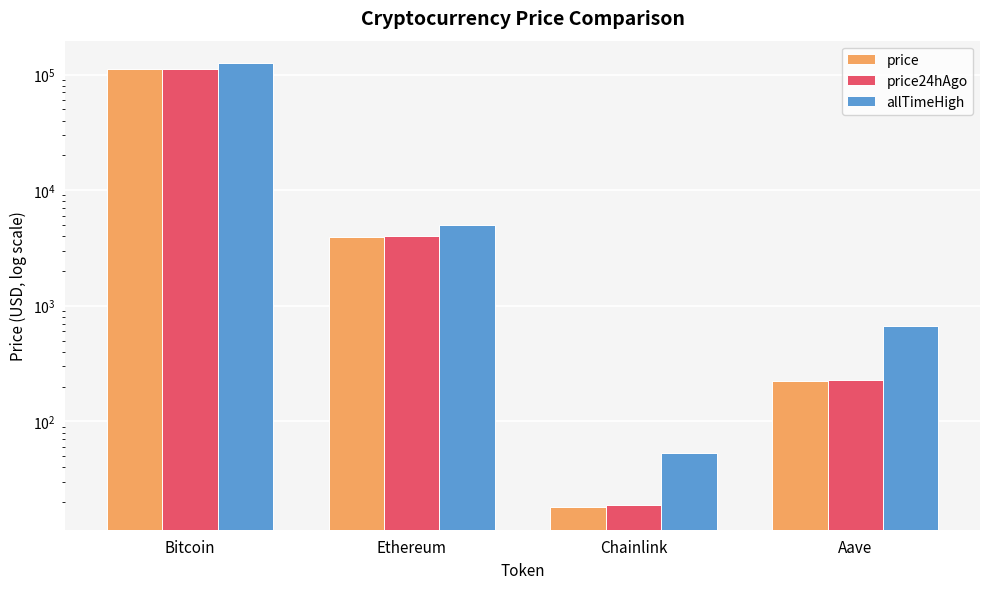

What is the difference between the maximum and minimum values in the allTimeHigh series?

126027.3